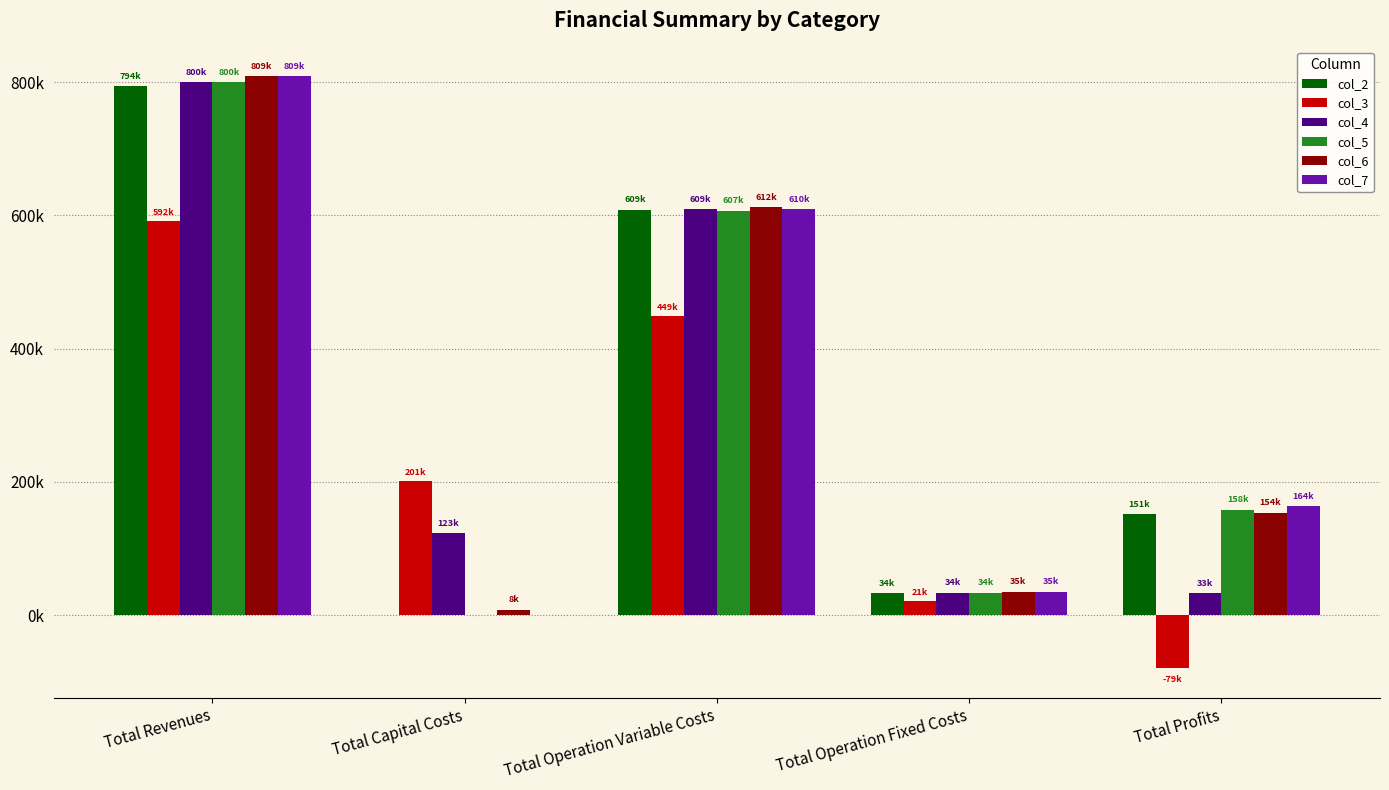

At how many categories does at least one series exceed 493723?

2